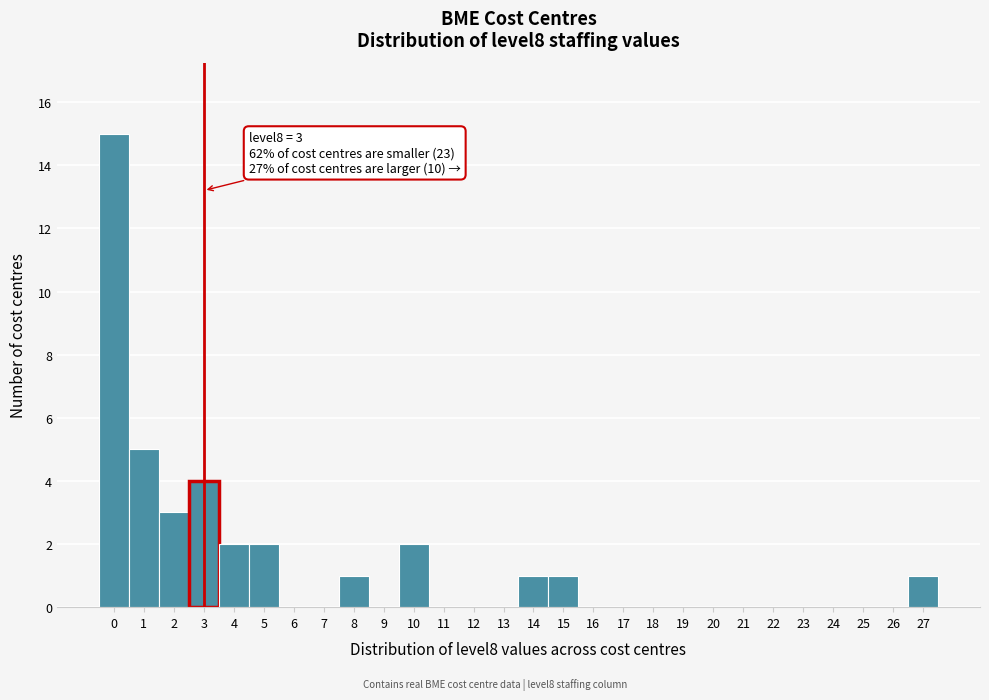

Over which range of the x-axis is the bar tallest?

-0.5 to 0.5